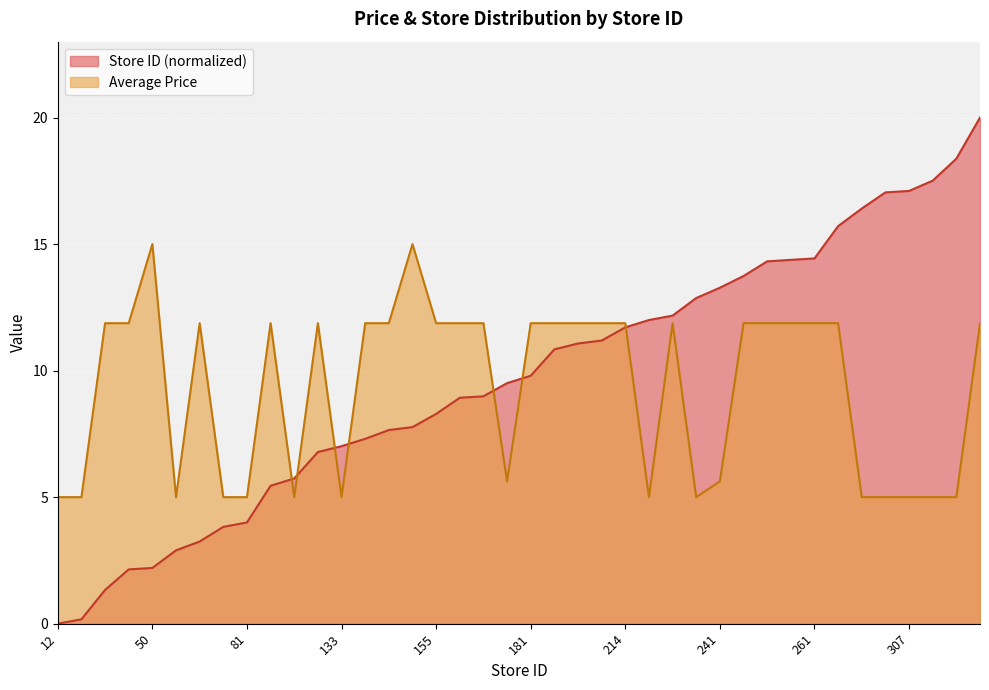

What are all the series names shown in the legend?

Store ID (normalized), Average Price